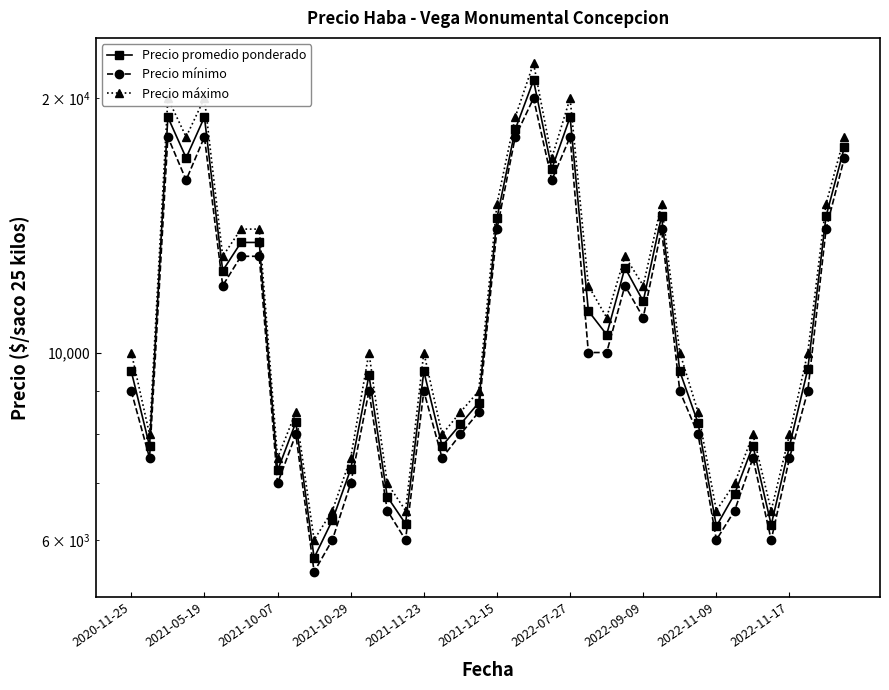

What are all the series names shown in the legend?

Precio promedio ponderado, Precio mínimo, Precio máximo